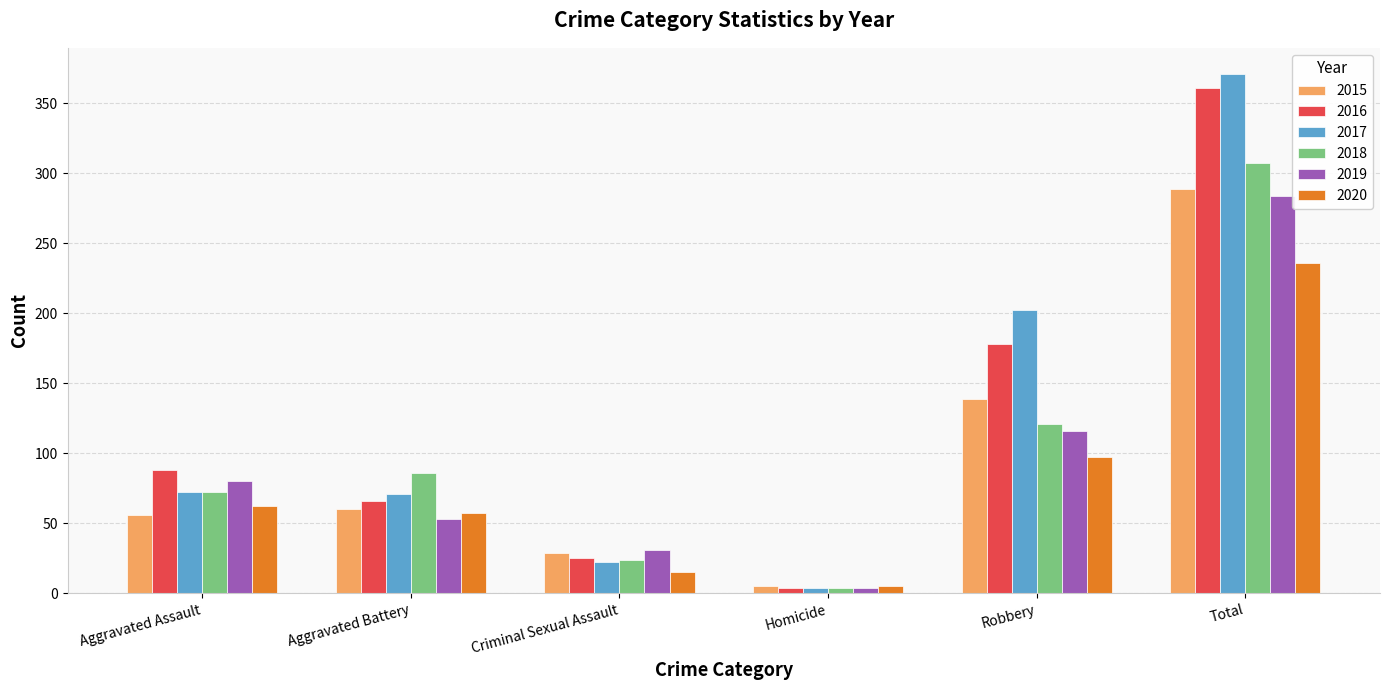

What is the label of the 4th bar from the left?

Homicide